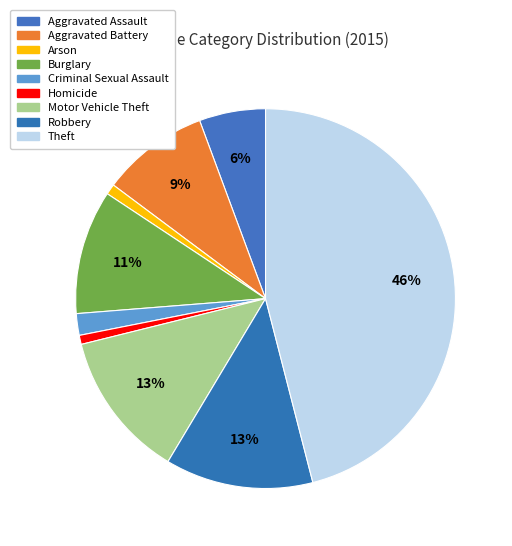

Is the sum of Aggravated Battery and Motor Vehicle Theft greater than half?

No